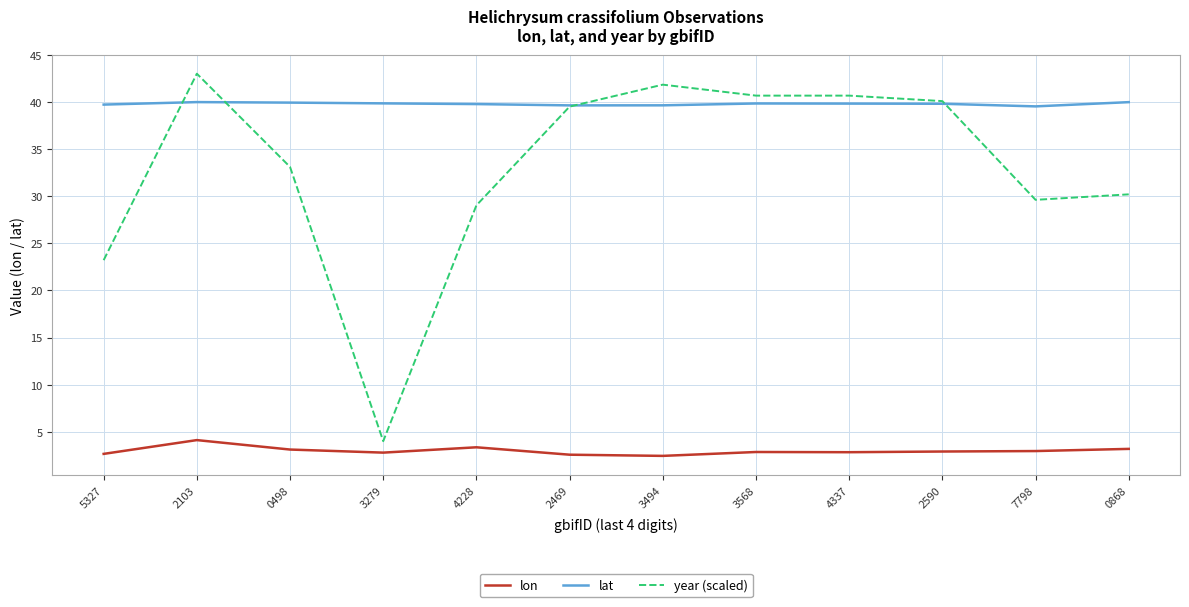

Which category has the lowest value in the year (scaled) series?

3279